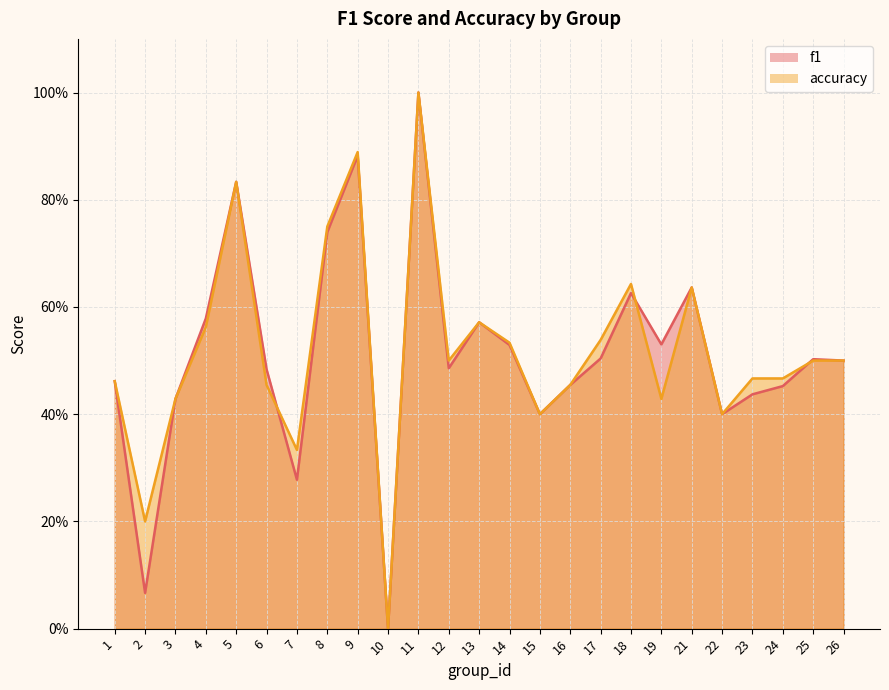

Between 25 and 18, which is larger?

18